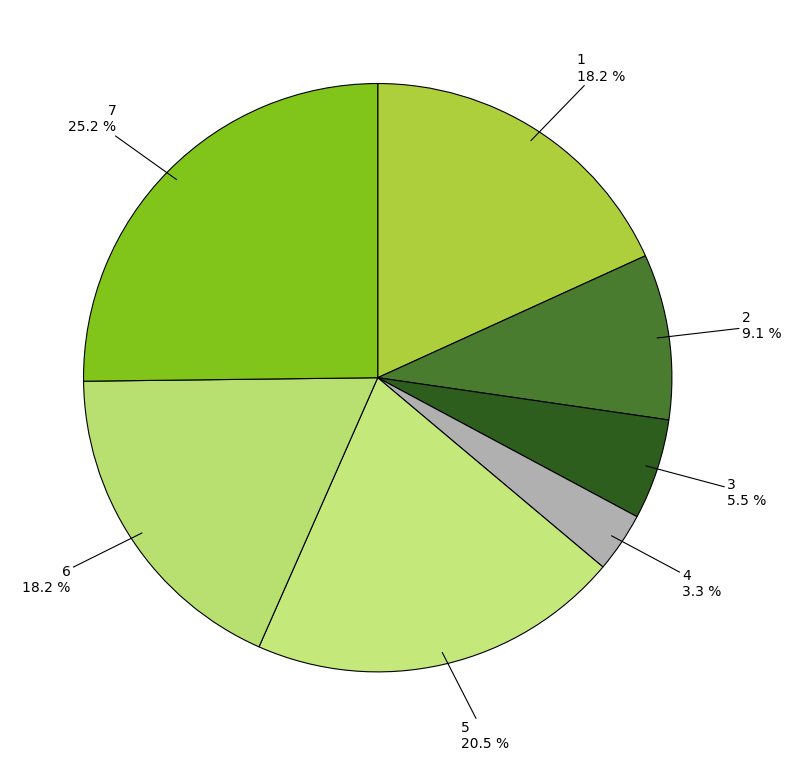

How many segments does this pie chart have?

7